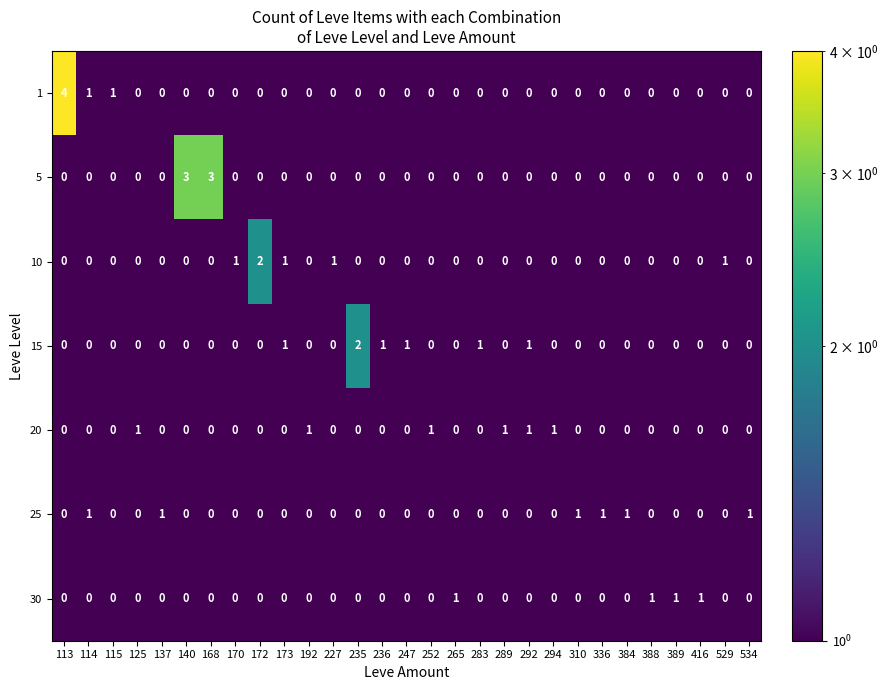

What is the sum of all 5 values?

6